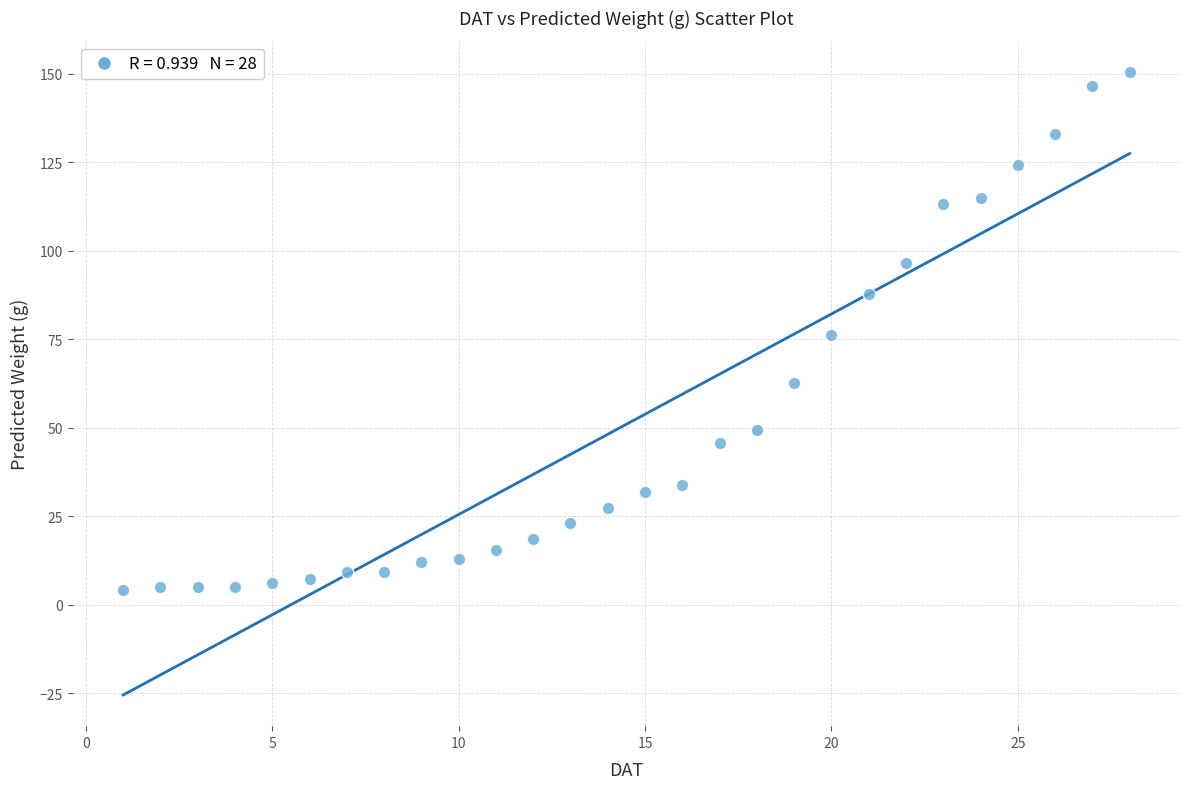

What is the range of Y values (max minus min)?

146.4